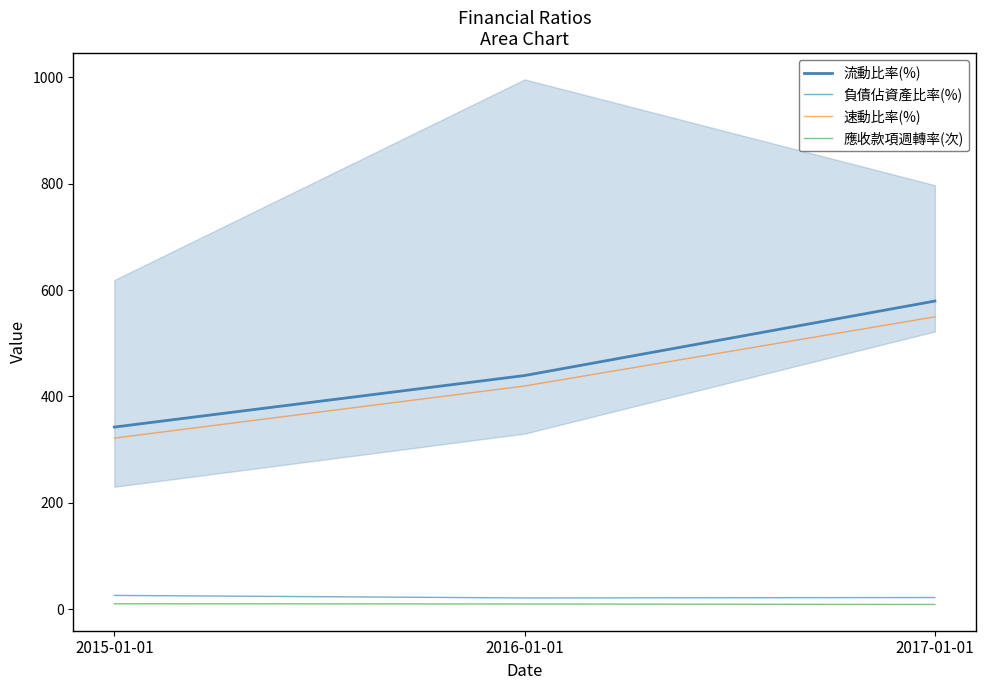

What is the difference between the 負債佔資產比率(%) values at 2015-01-01 and 2017-01-01?

3.9